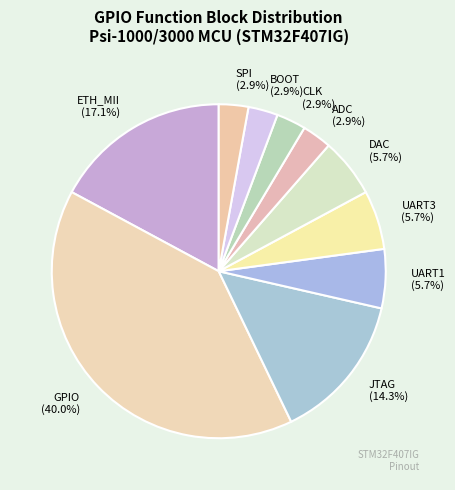

How many slices are in this pie chart?

10